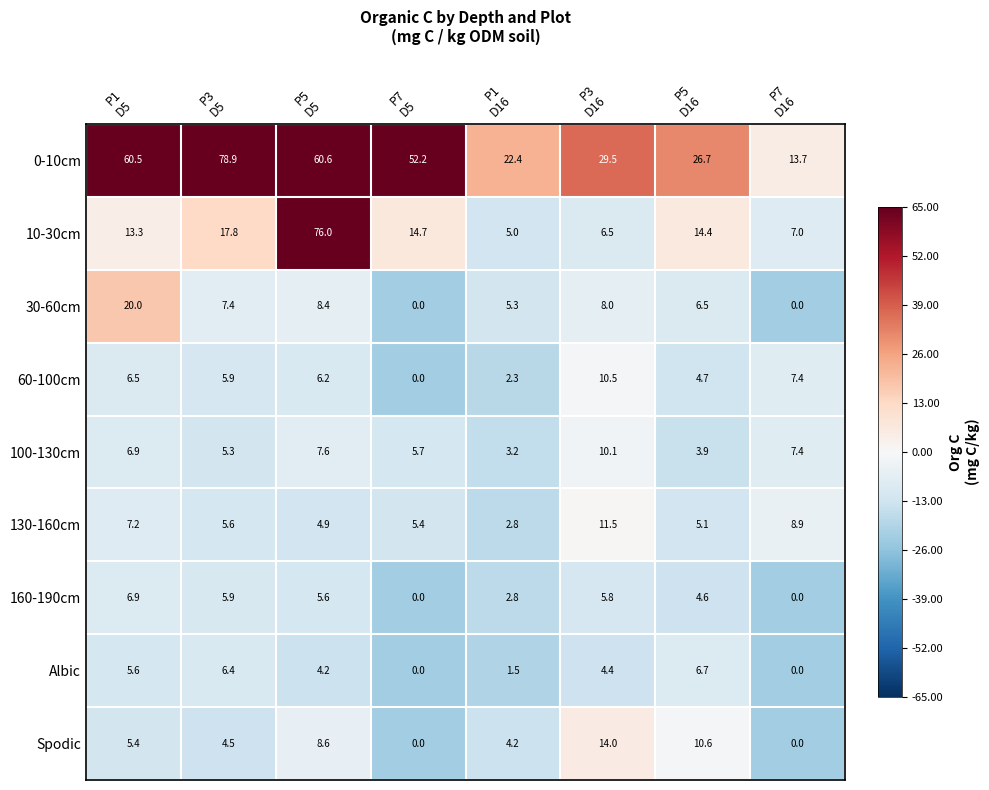

Which series has the widest spread of values?

10-30cm